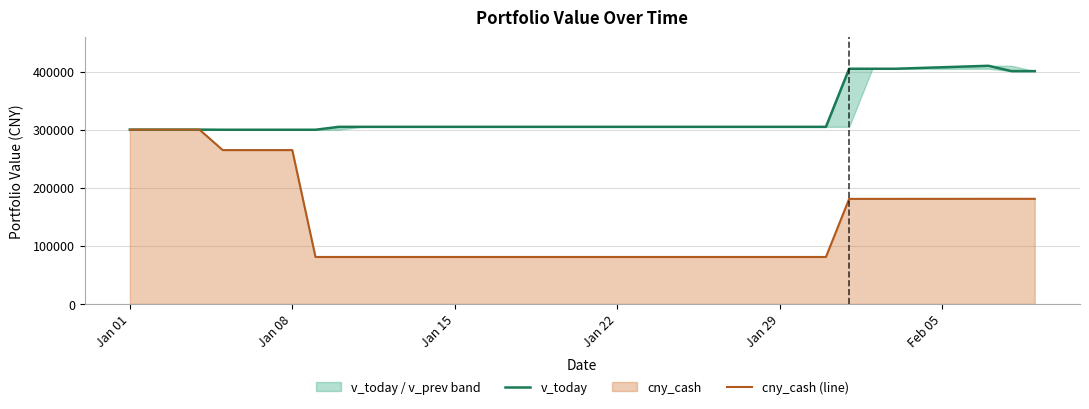

True or false: v_today and cny_cash (line) cross at least once.

False